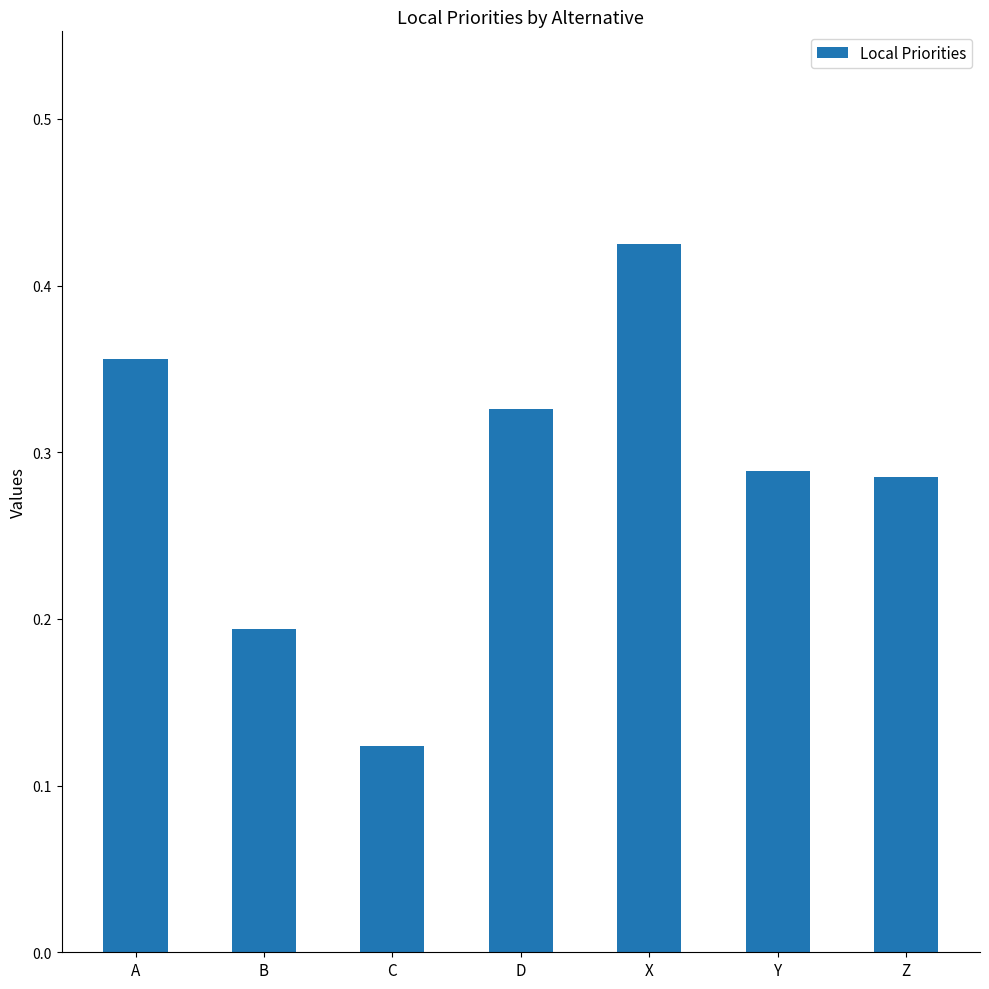

What is the sum of the values at B and D?

0.5